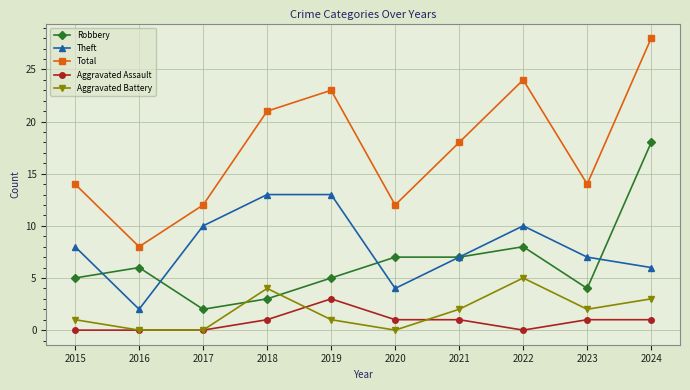

Is it true that Robbery equals 5 at 2015?

True